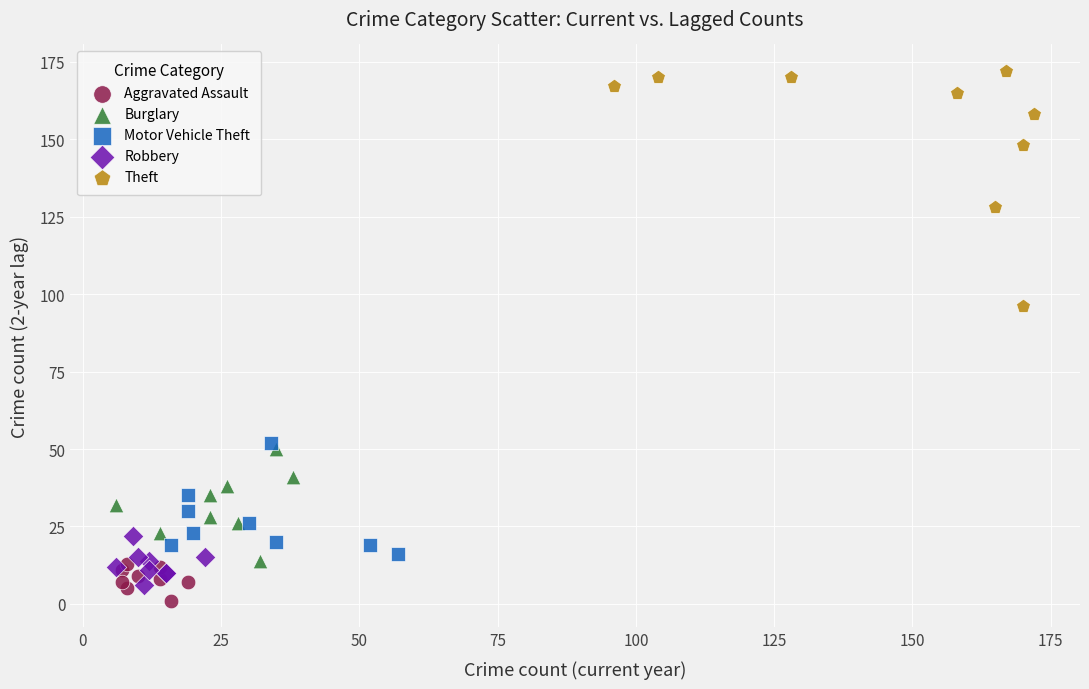

Which series contains the highest Y value?

Theft